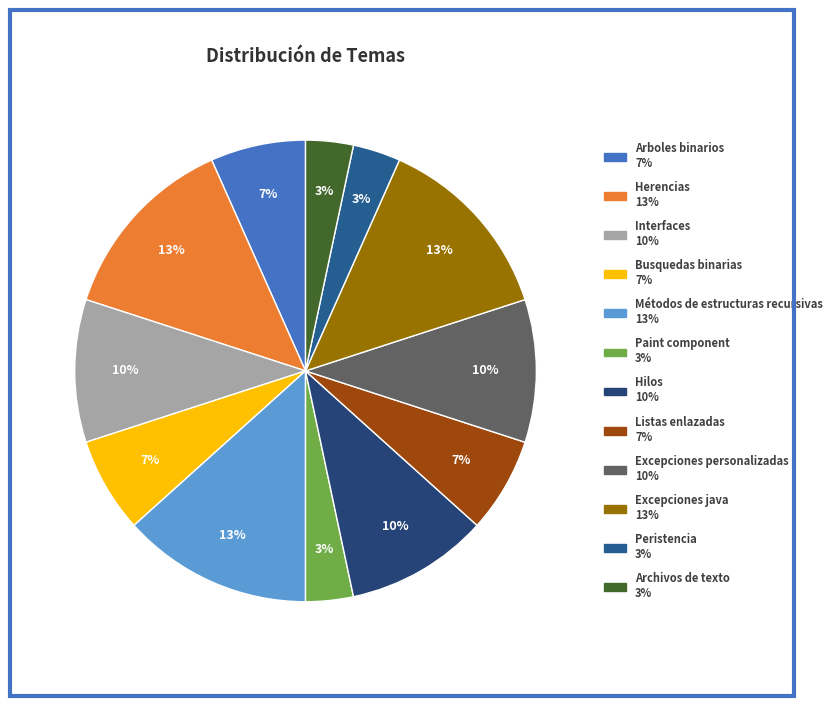

What percentage is the Archivos de texto slice, to the nearest percent?

3%